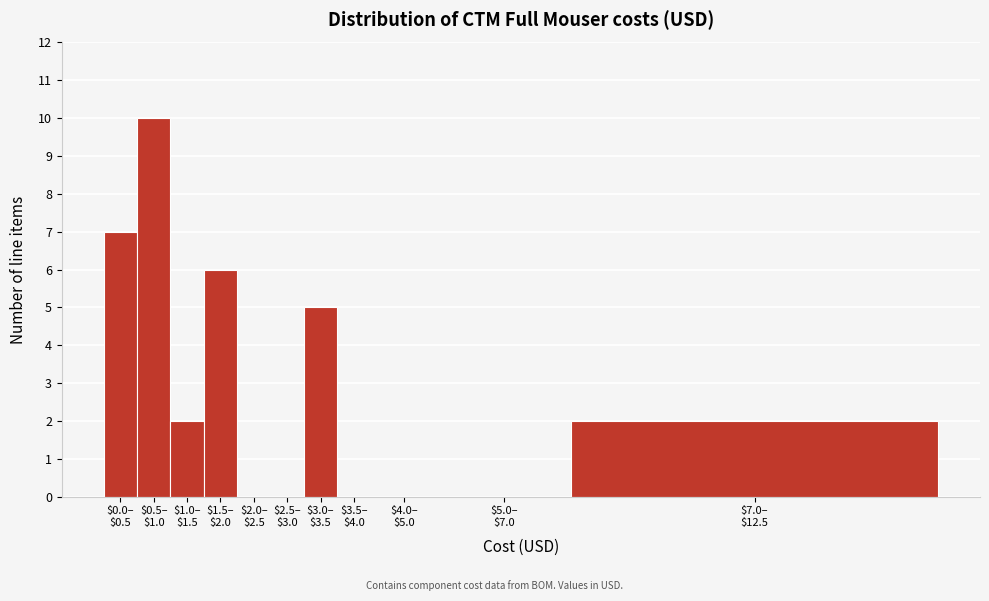

What is the sum of all values?

32